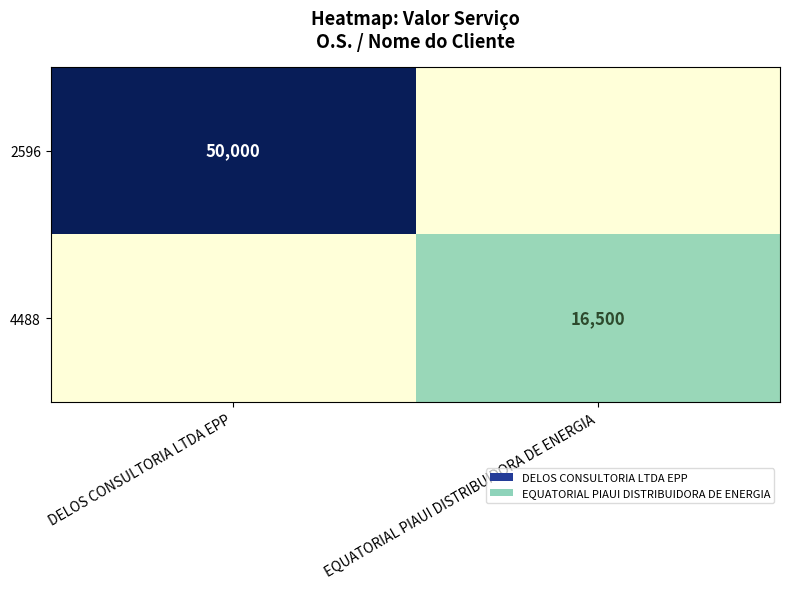

Is the value of 2596 at DELOS CONSULTORIA LTDA EPP greater than the value of 4488 at EQUATORIAL PIAUI DISTRIBUIDORA DE ENERGIA?

Yes